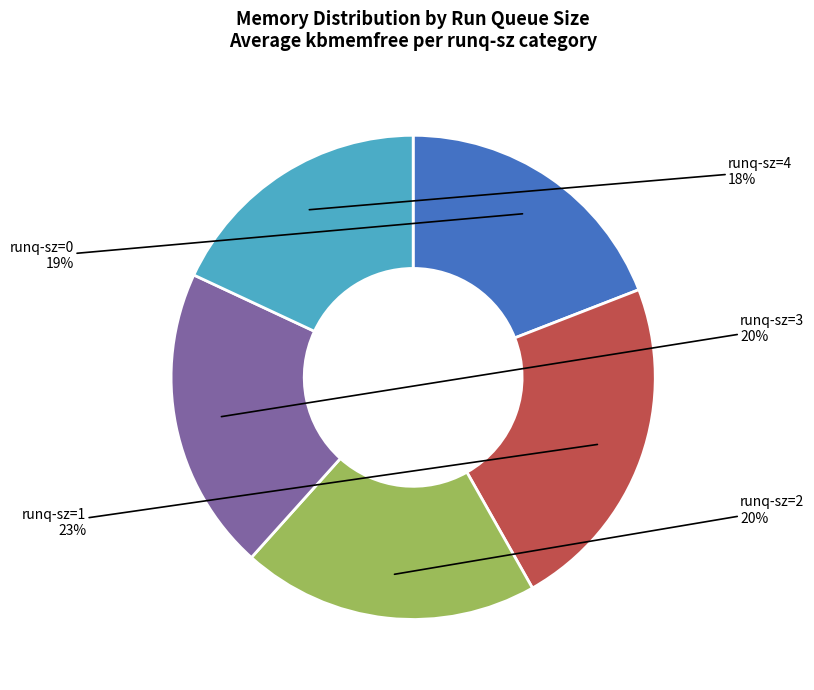

To the nearest percent, what is the average slice percentage?

20%